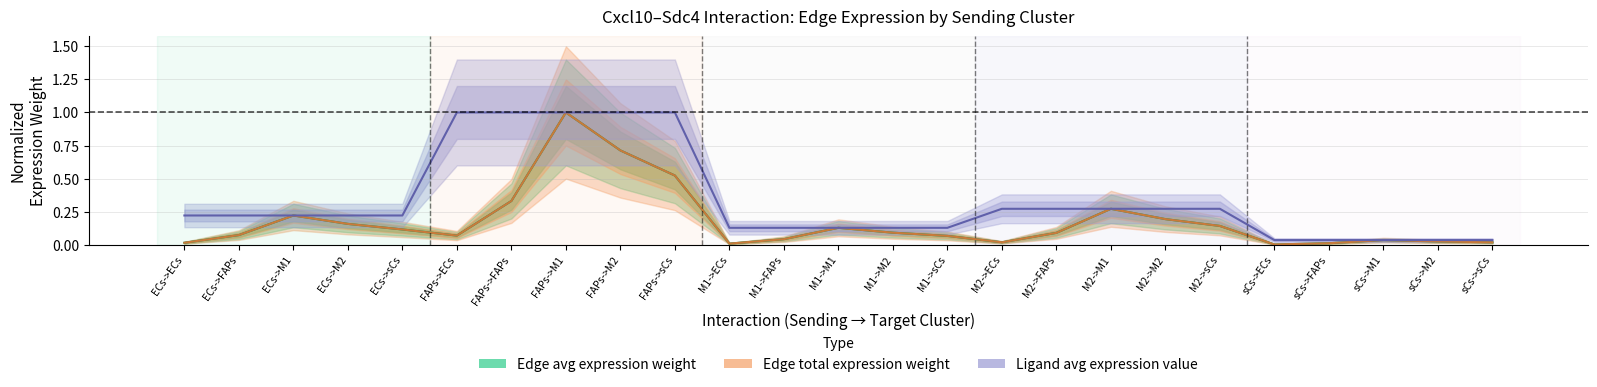

Which label corresponds to the largest value in the chart?

FAPs->M1